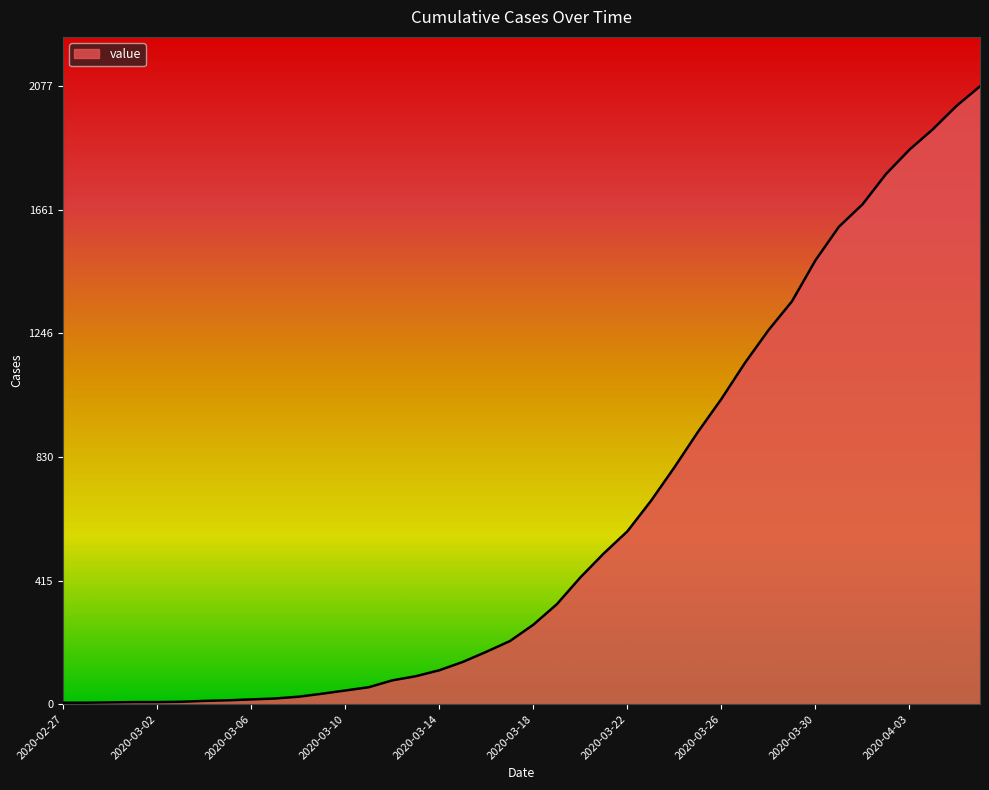

What is the difference between the maximum and minimum values?

2072